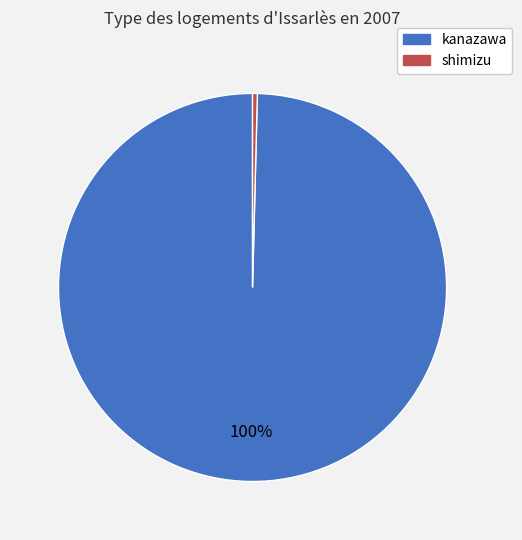

Does kanazawa represent more than half of the total?

Yes